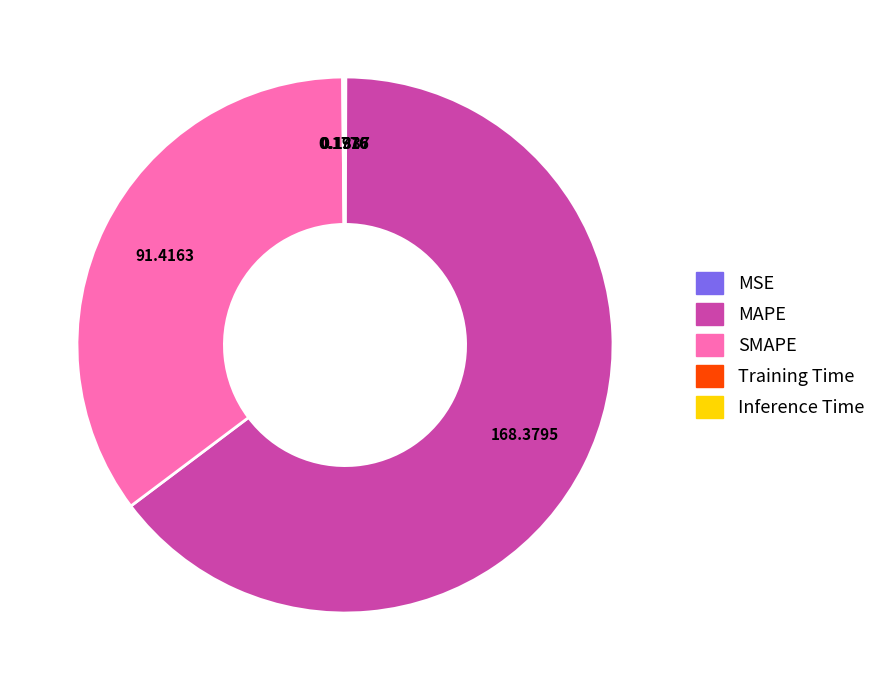

Which category has the biggest portion of the pie?

MAPE